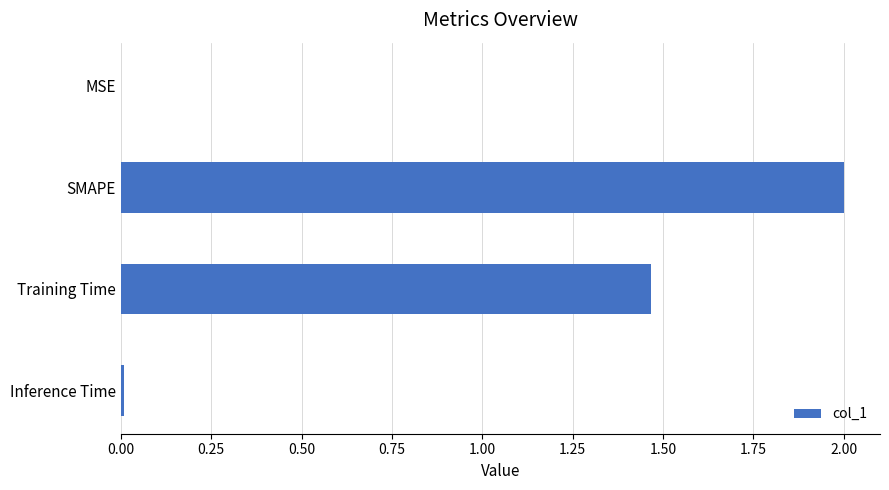

The chart shows a value of 0.0 at MSE. True or false?

True